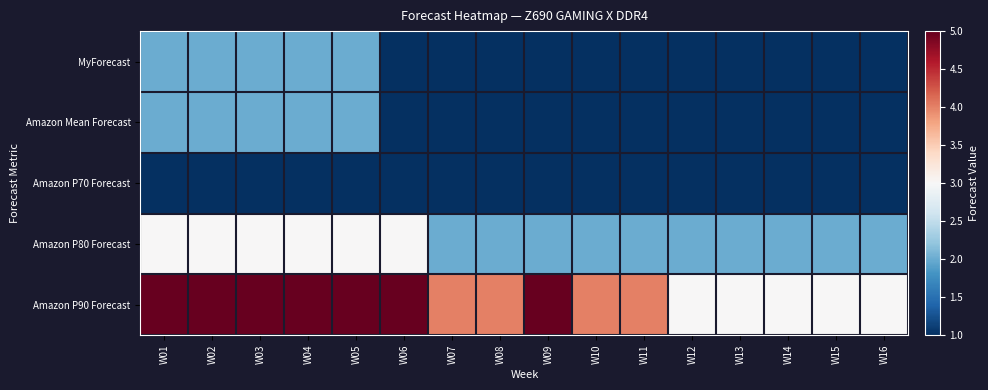

Which has a higher value, W07 or W14?

W07